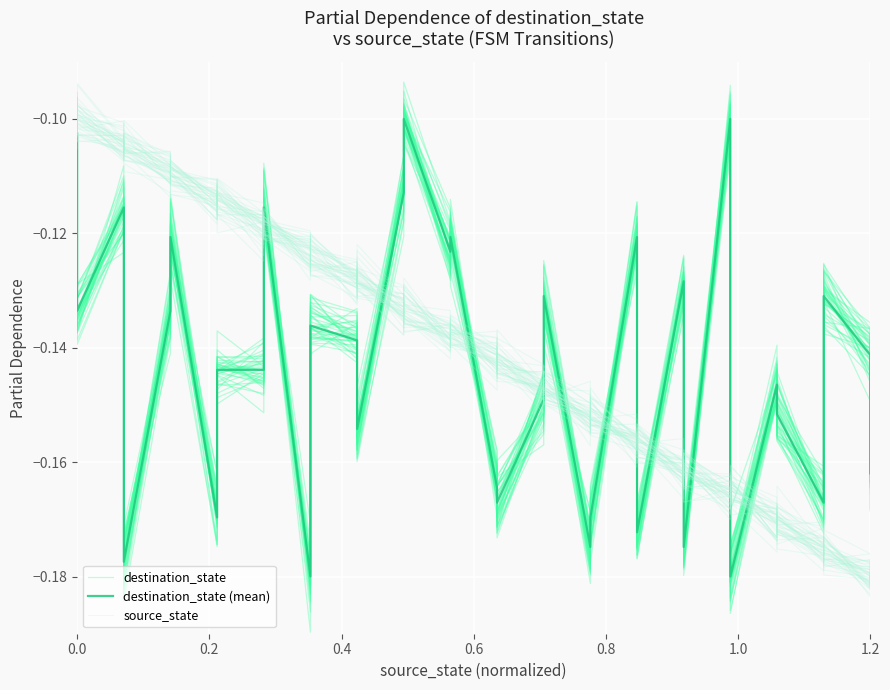

Reading left to right, extract all data points from this chart.

destination_state: -0.1	-0.1	-0.1	-0.2	-0.1	-0.1	-0.2	-0.1	-0.1	-0.1	-0.2	-0.1	-0.1	-0.2	-0.1	-0.1	-0.1	-0.1	-0.2	-0.2	-0.1	-0.1	-0.2	-0.2	-0.1	-0.2	-0.1	-0.2	-0.1	-0.2	-0.1	-0.1	-0.2	-0.1	-0.1	-0.2
destination_state (mean): -0.1	-0.1	-0.1	-0.2	-0.1	-0.1	-0.2	-0.1	-0.1	-0.1	-0.2	-0.1	-0.1	-0.2	-0.1	-0.1	-0.1	-0.1	-0.2	-0.2	-0.1	-0.1	-0.2	-0.2	-0.1	-0.2	-0.1	-0.2	-0.1	-0.2	-0.1	-0.2	-0.2	-0.1	-0.1	-0.2
source_state: -0.1	-0.1	-0.1	-0.1	-0.1	-0.1	-0.1	-0.1	-0.1	-0.1	-0.1	-0.1	-0.1	-0.1	-0.1	-0.1	-0.1	-0.1	-0.1	-0.1	-0.1	-0.1	-0.2	-0.2	-0.2	-0.2	-0.2	-0.2	-0.2	-0.2	-0.2	-0.2	-0.2	-0.2	-0.2	-0.2